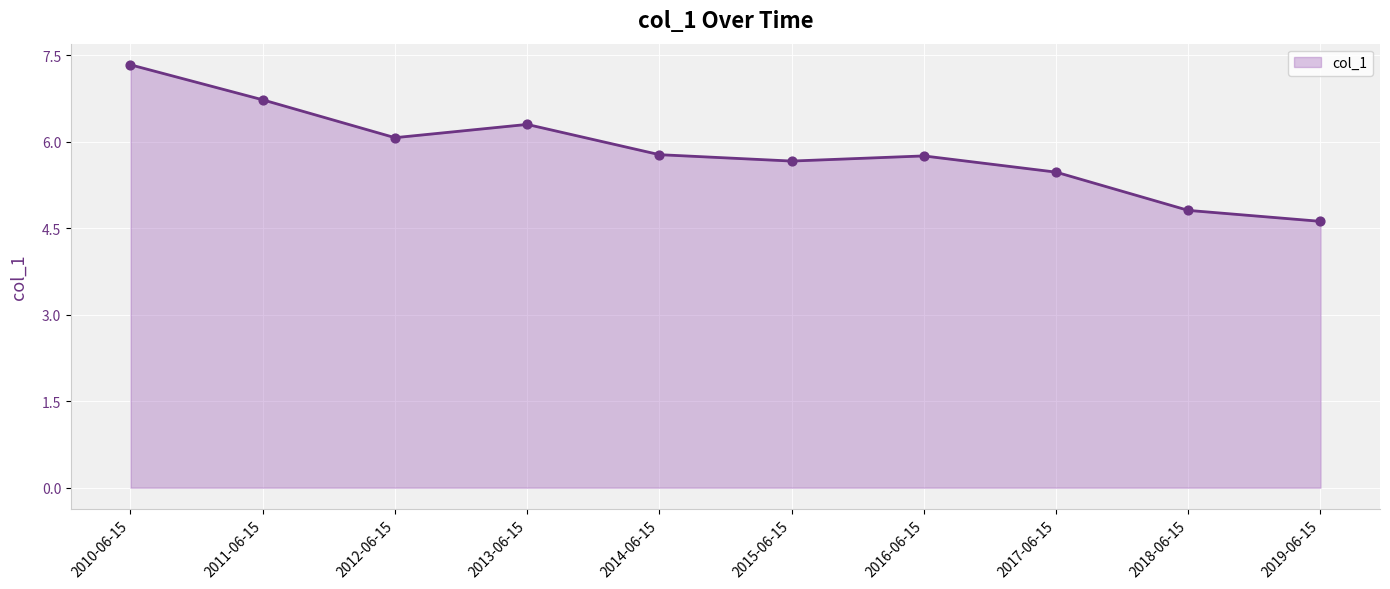

Approximately how many times larger is the value at 2015-06-15 compared to 2018-06-15?

1.2